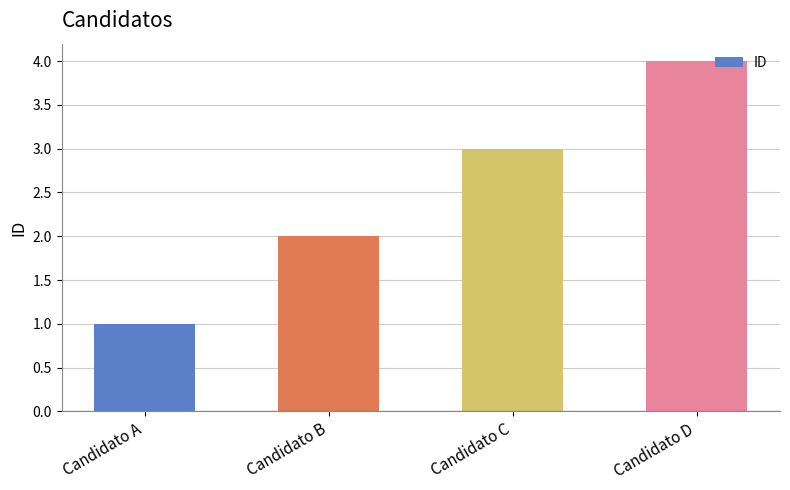

Which has a higher value, Candidato D or Candidato A?

Candidato D